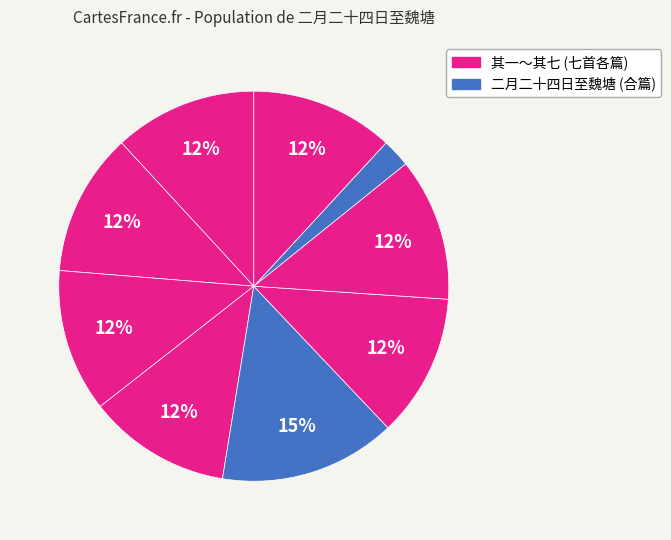

How many slices are in this pie chart?

9